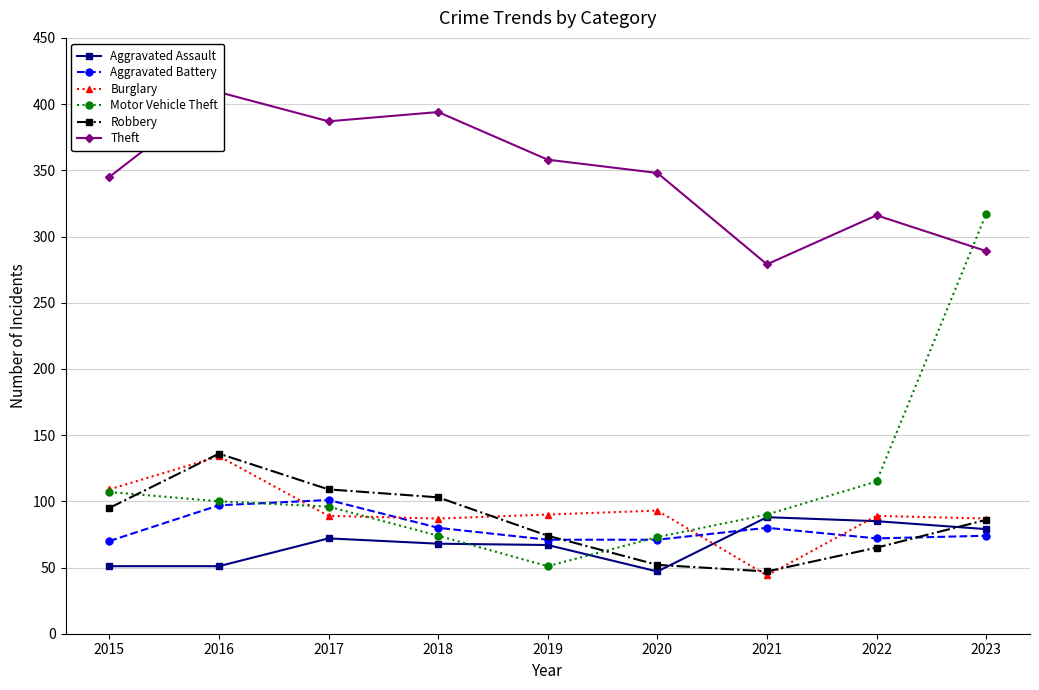

What is the highest value of the Aggravated Assault series?

88